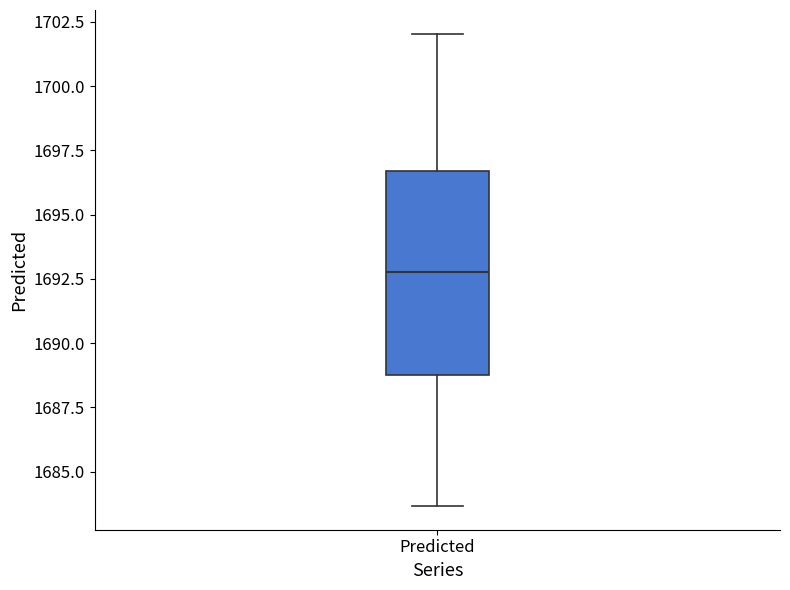

Read this box plot against the y-axis: the position of the median line, the range covered by the box, and the ends of both whiskers. The values are not printed on the chart, so give them approximately, as read against the axis.

median 1693.0, box 1689.0 to 1696.5, whiskers 1683.5 to 1702.0